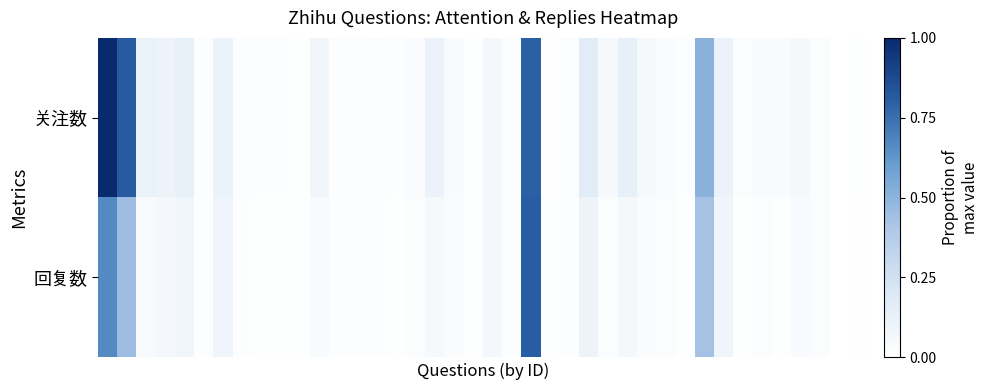

What is the maximum value shown in the chart?

1.0